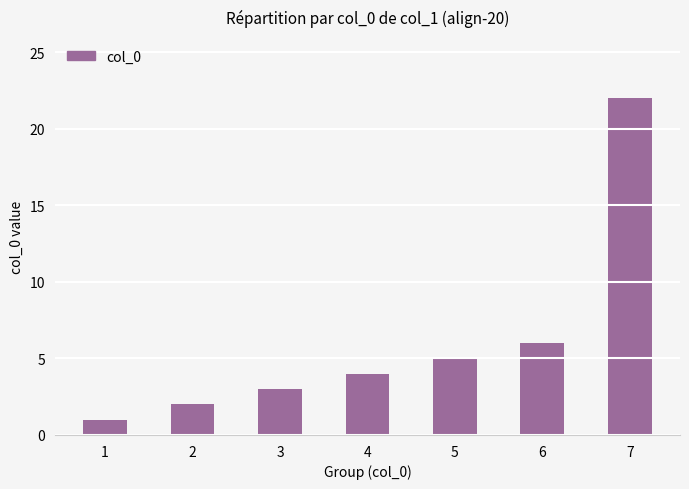

Between 4 and 3, which is larger?

4